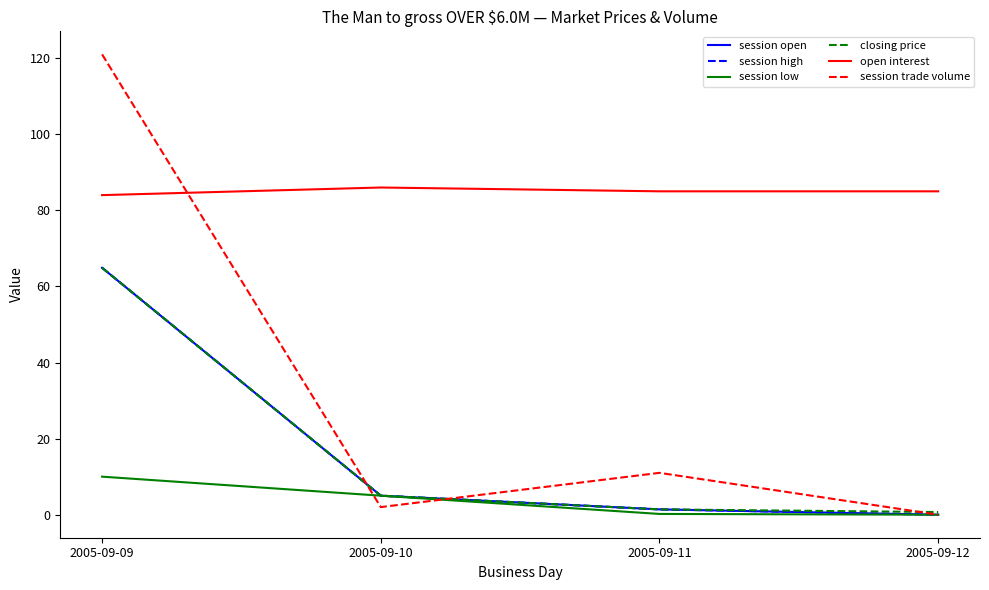

Where is open interest nearest to the value 85?

2005-09-11